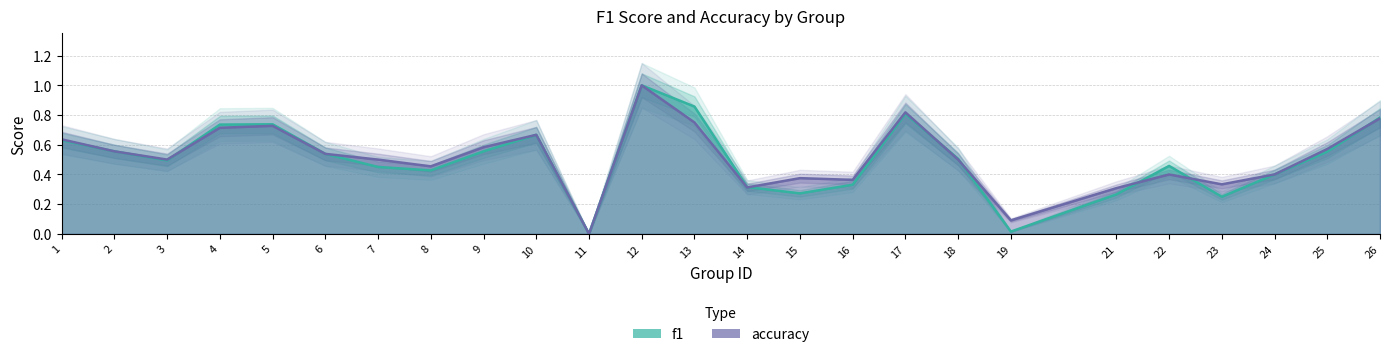

What is the value of the accuracy point at the 17th from the left?

0.8